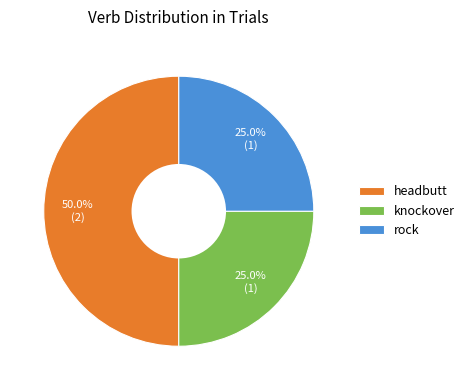

How many segments does this pie chart have?

3